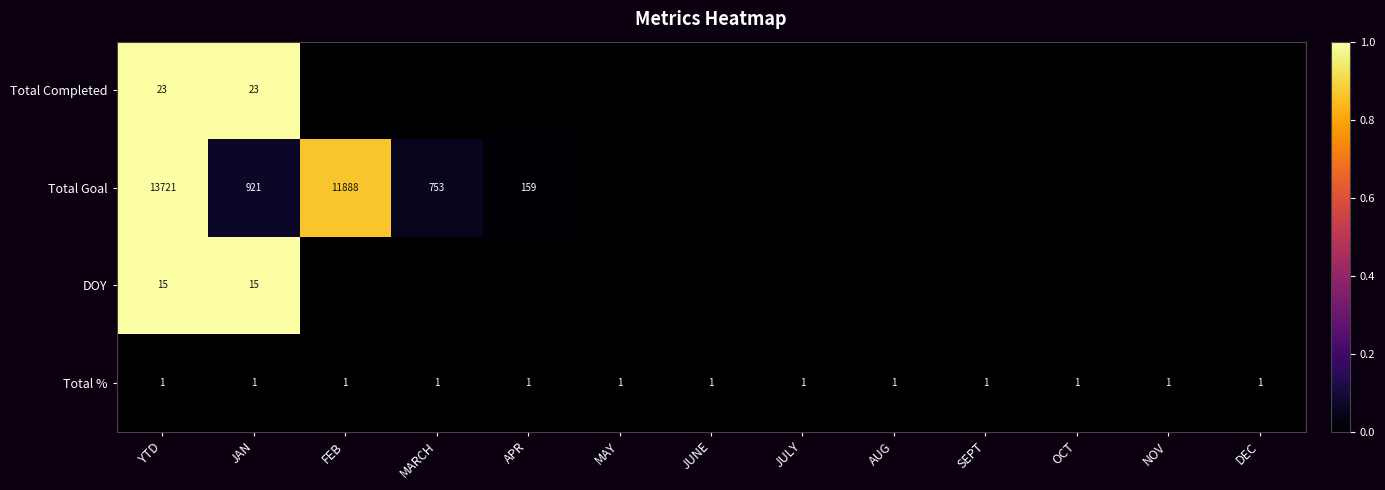

Is it true that Total % equals 1 at FEB?

True